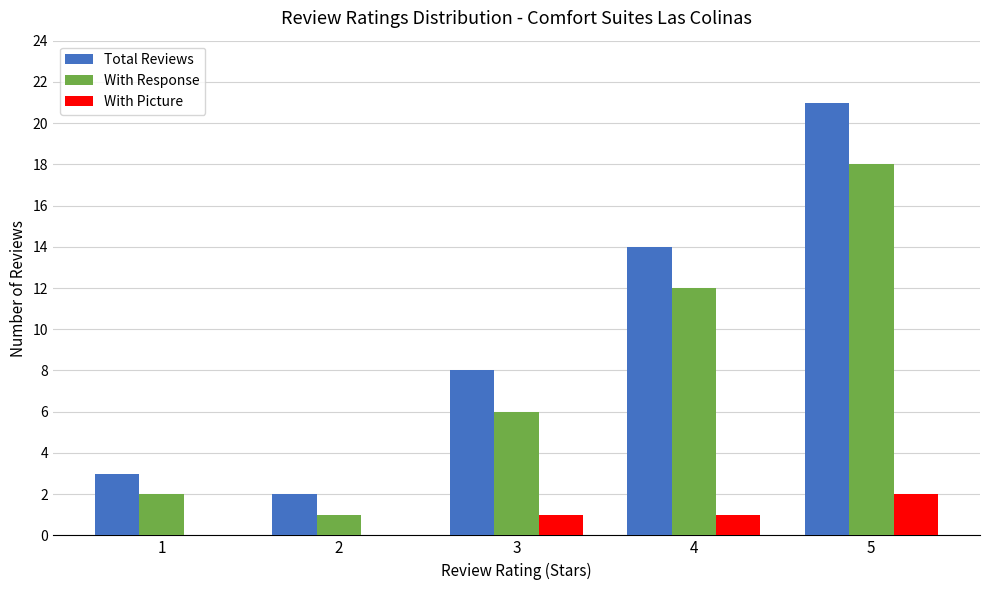

Which series has the largest total across all categories?

Total Reviews